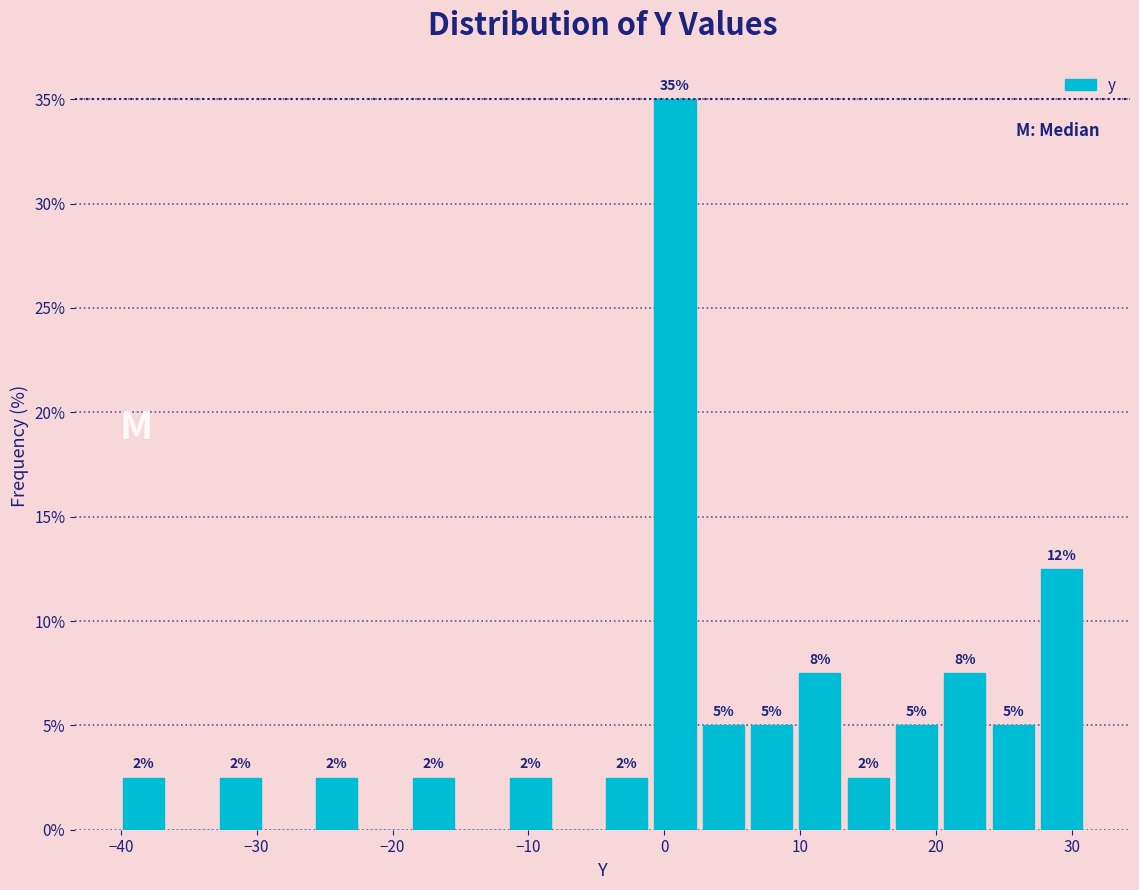

Around what value on the x-axis is the tallest bar? Give the approximate position of its centre, as read against the axis.

1